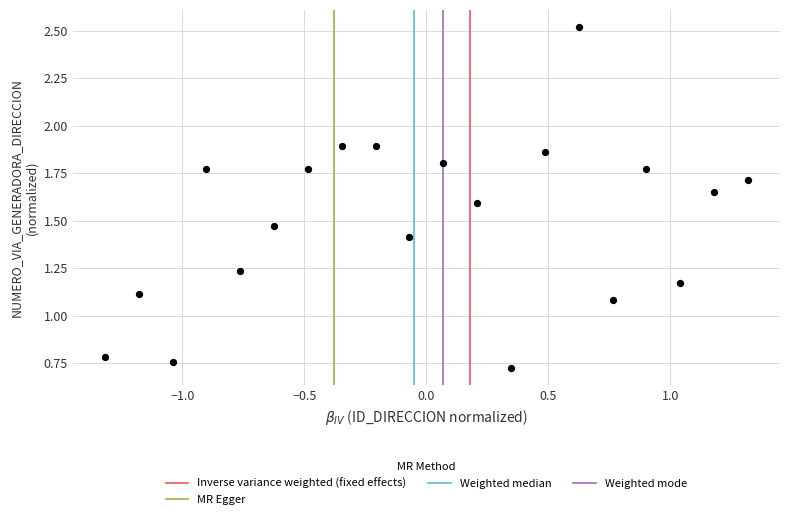

What is the range of X values (max minus min)?

2.6